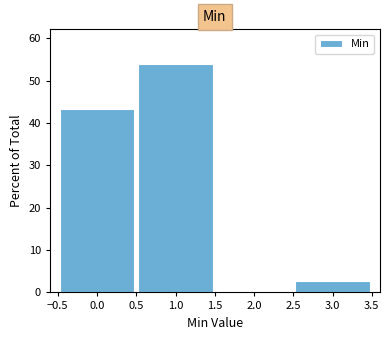

Reading left to right, list every bar in this chart as the range it spans on the x-axis followed by its height. The values are not printed on the chart, so give them approximately, as read against the axis.

-0.5 to 0.5: 43
0.5 to 1.5: 54
1.5 to 2.5: 0
2.5 to 3.5: 3